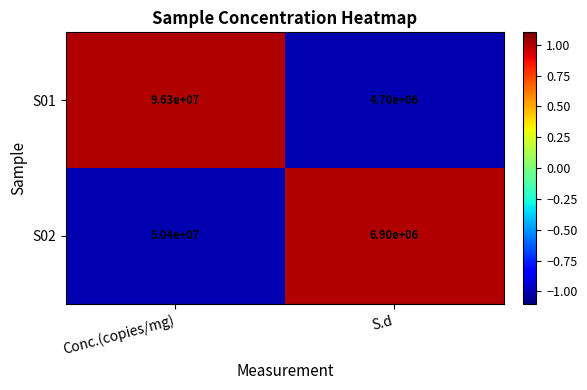

Count the number of data series in this chart.

2